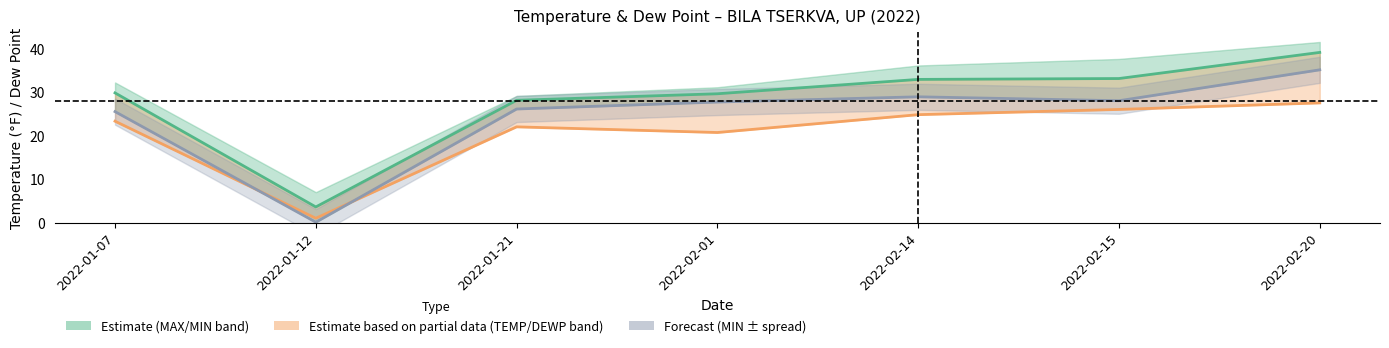

Rank the series by their average value, from highest to lowest.

TEMP, MIN, DEWP